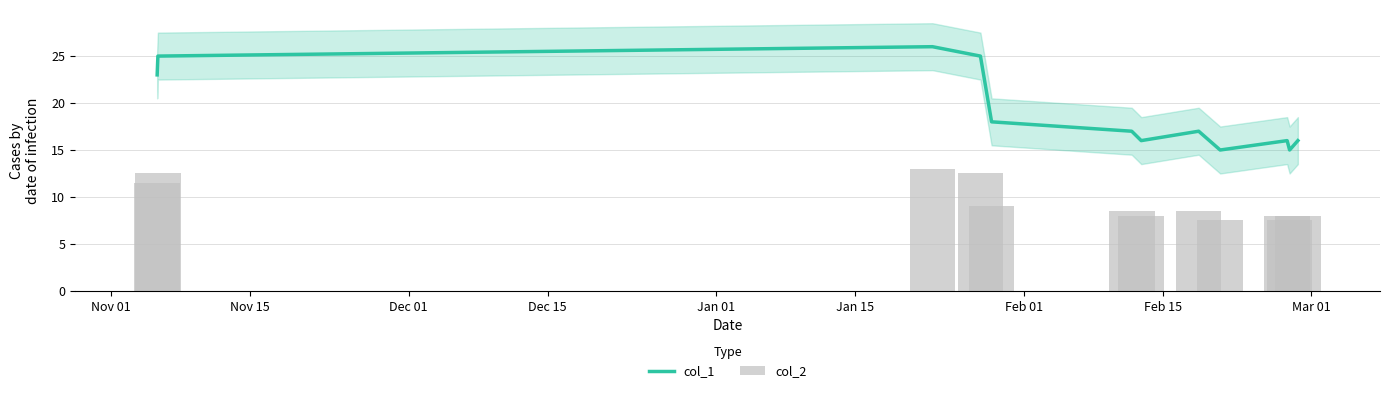

How many groups of bars are there?

12